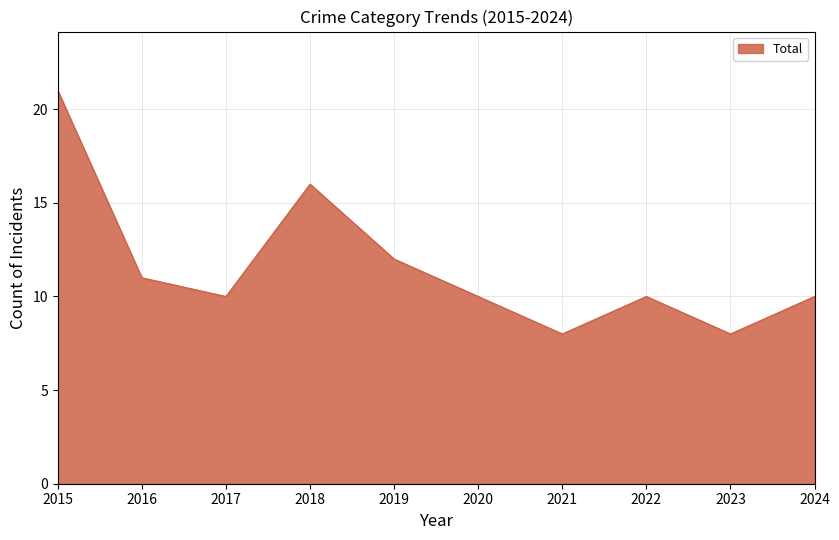

What is the smallest value displayed?

8